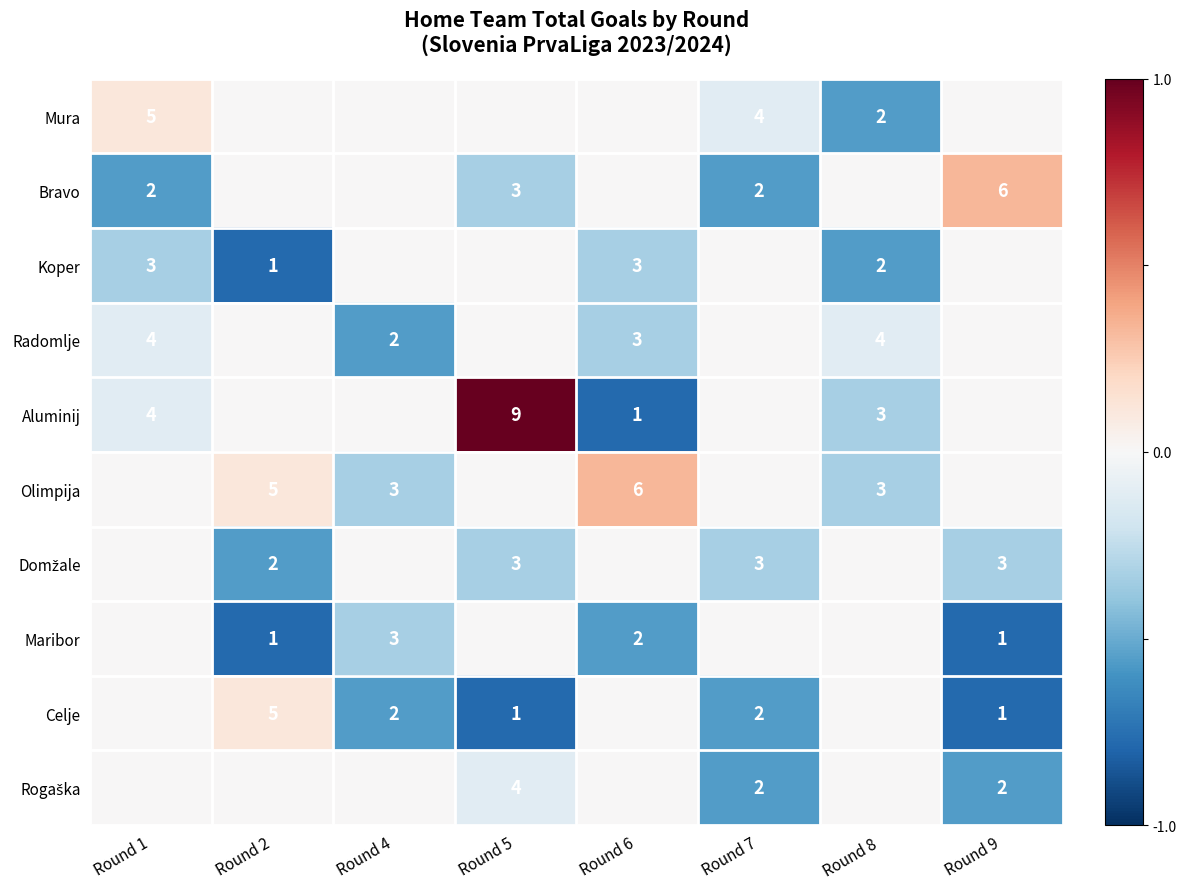

True or false: Celje has a value of 0 at Round 5.

False